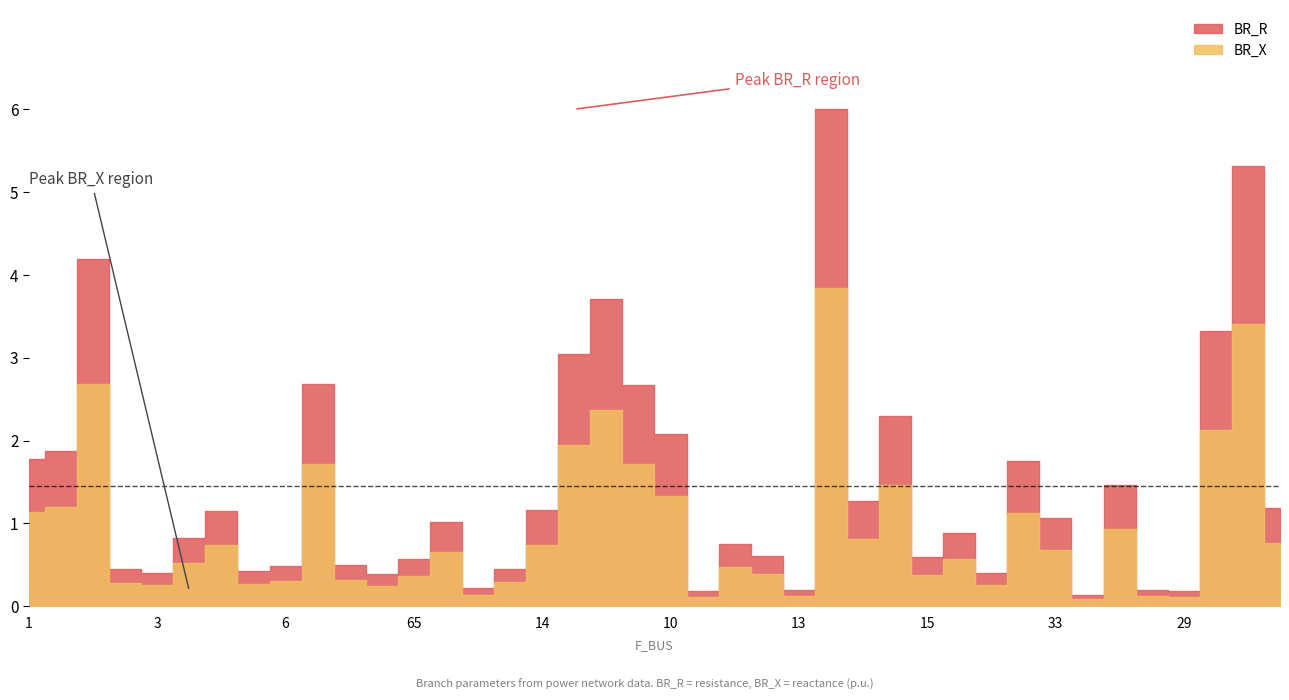

True or false: BR_R has a value of 2.7 at 9.

True